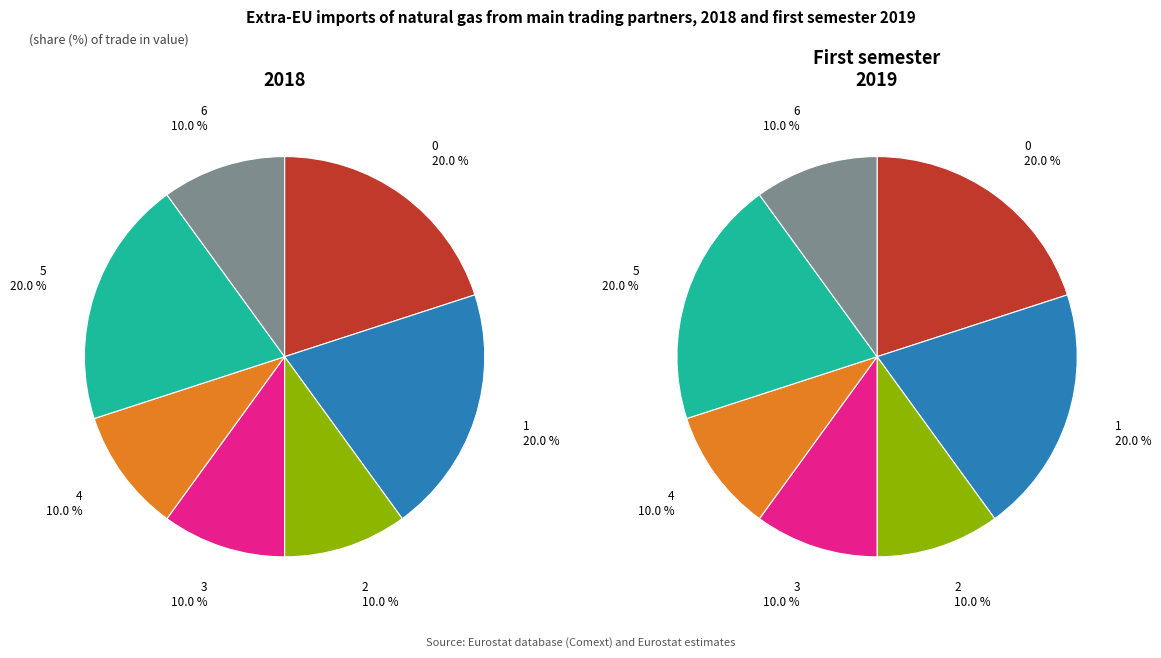

True or false: 2 accounts for 10% of the total.

True